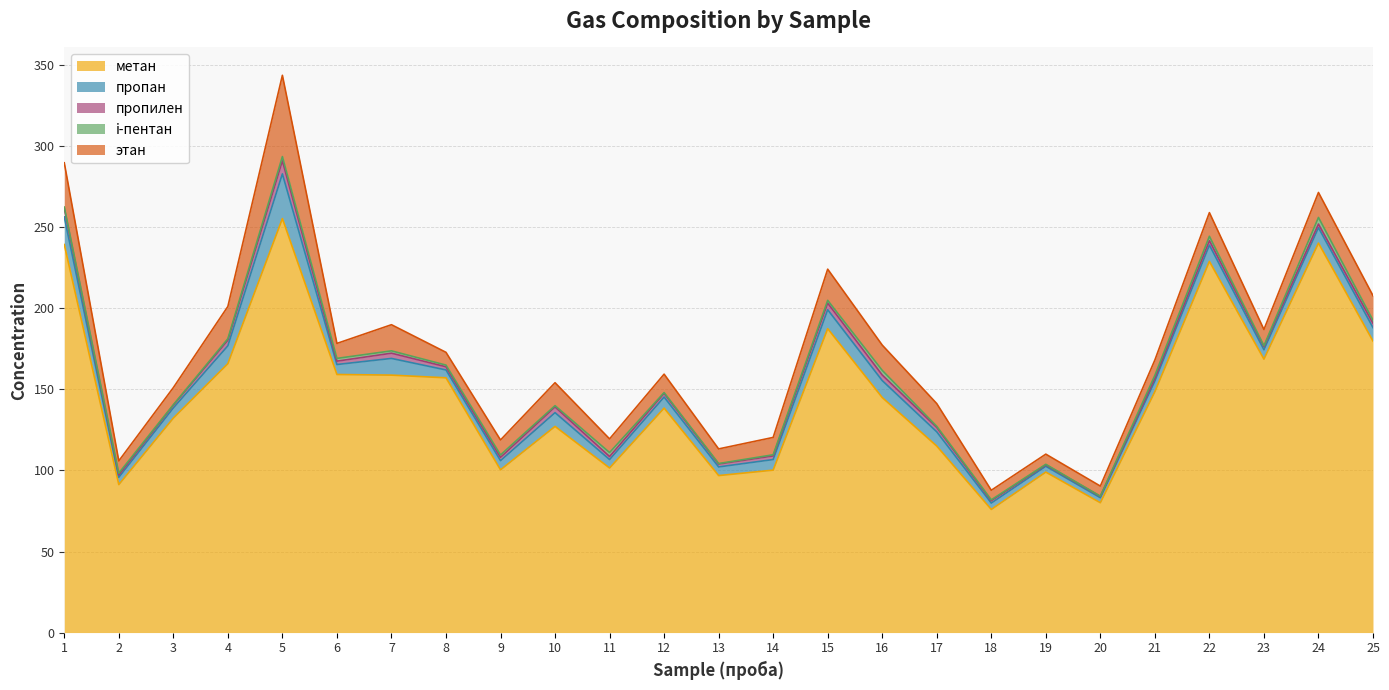

True or false: метан has a value of 217.7 at 21.

False